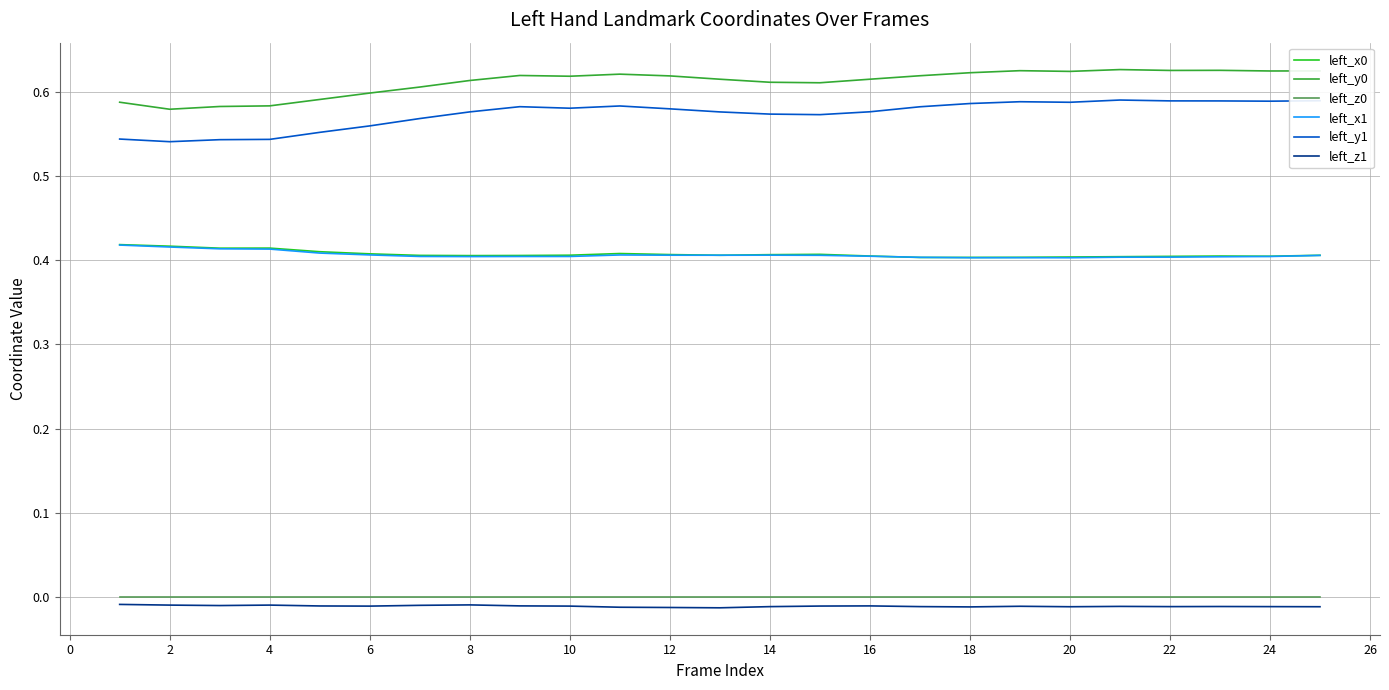

True or false: left_z0 and left_y0 cross at least once.

False